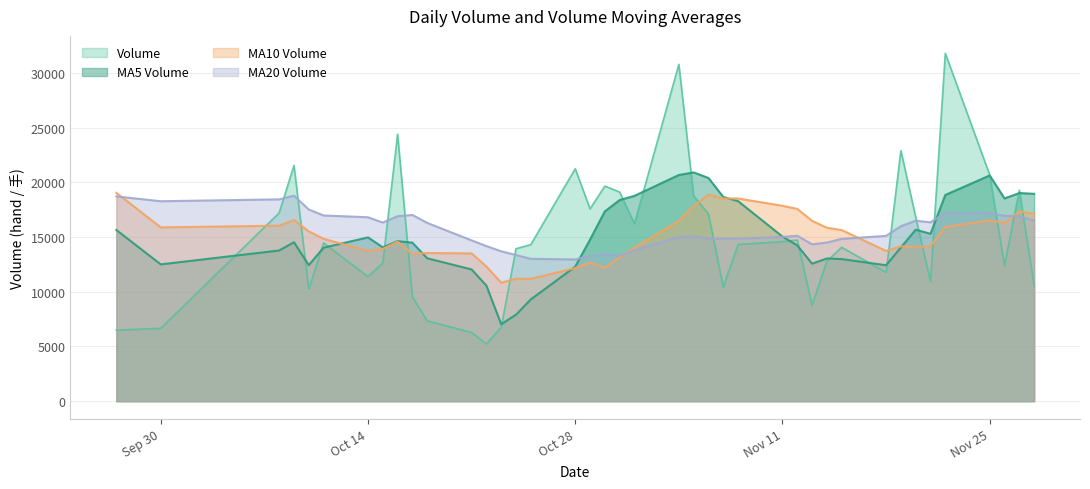

What is the greatest value displayed?

31800.8